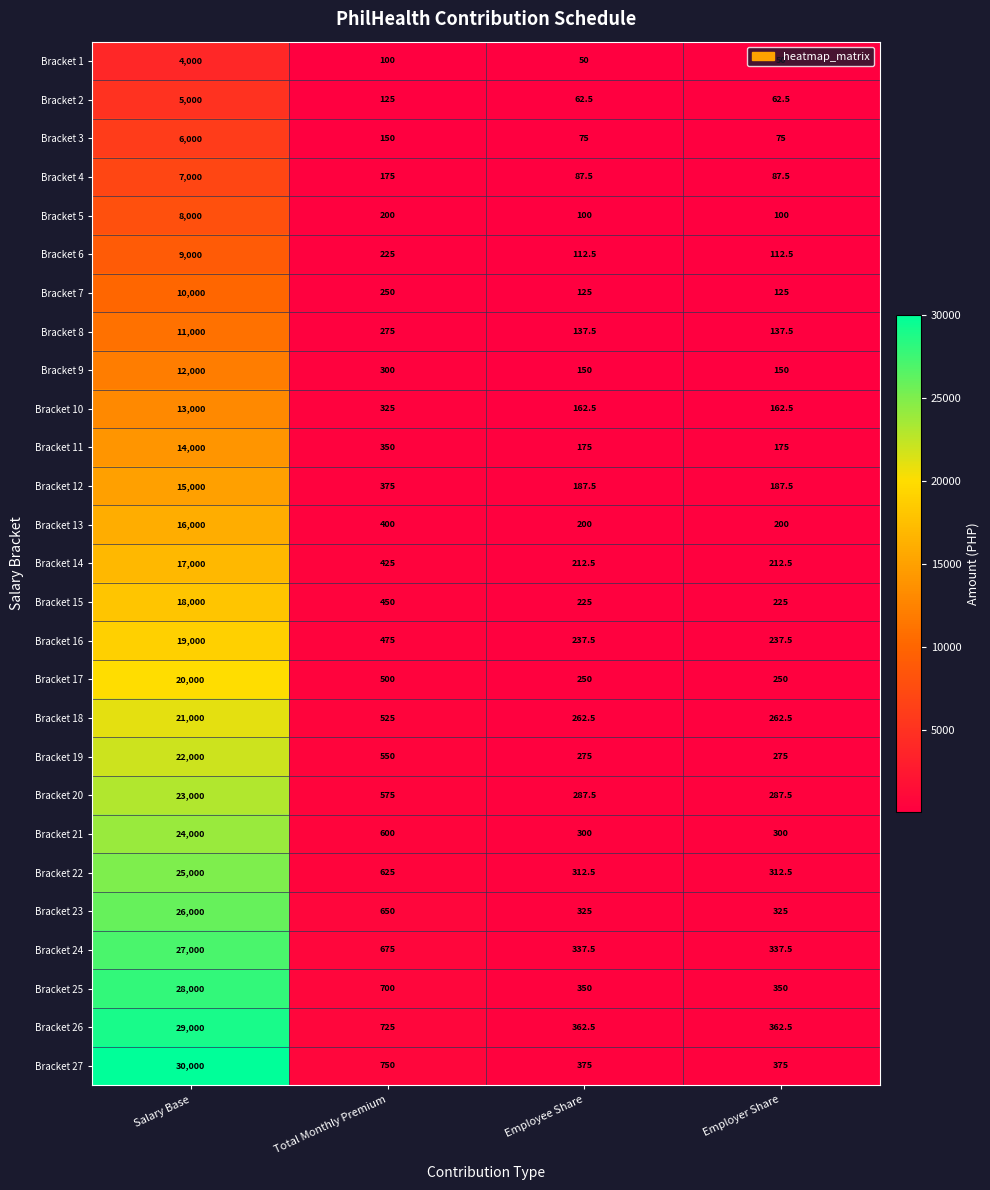

At which label does Bracket 12 first exceed 375?

Salary Base